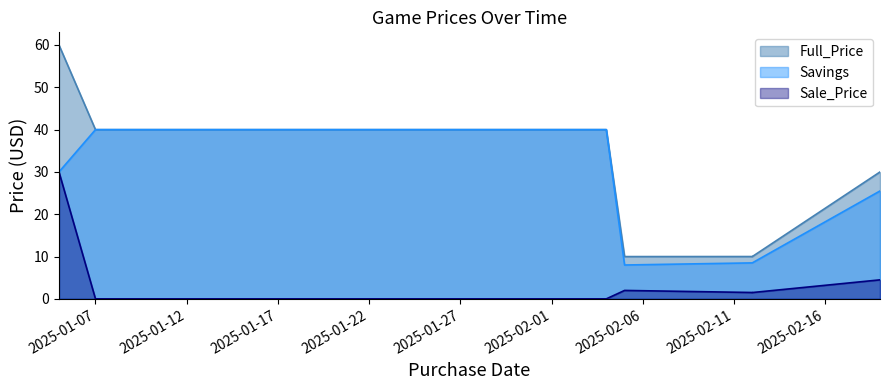

Which series has the largest total across all categories?

Full_Price